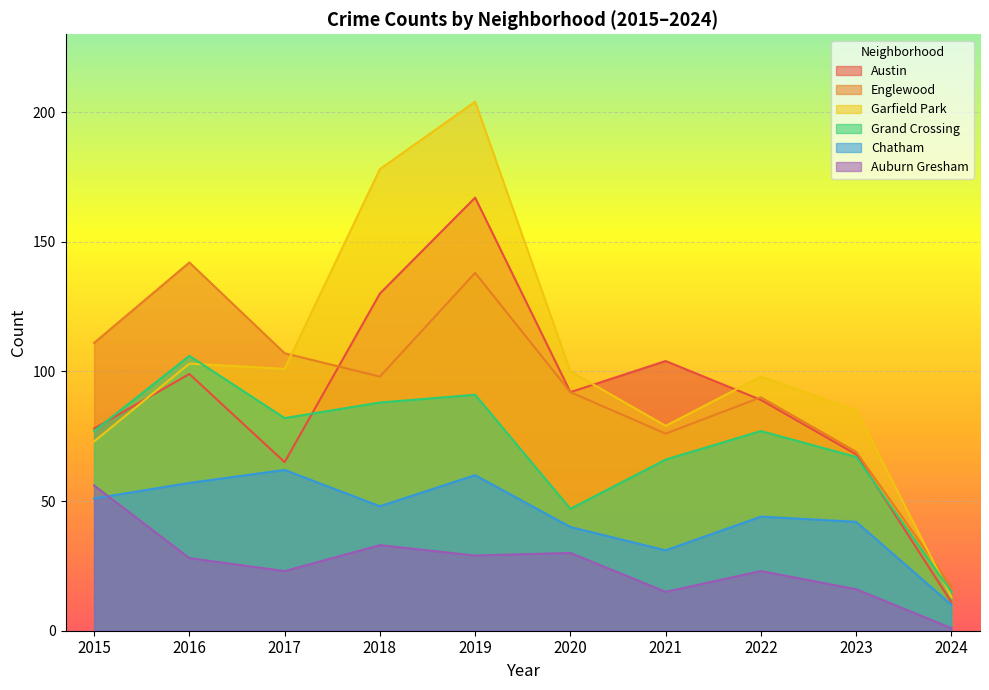

The Garfield Park series shows 79 at 2021. True or false?

True